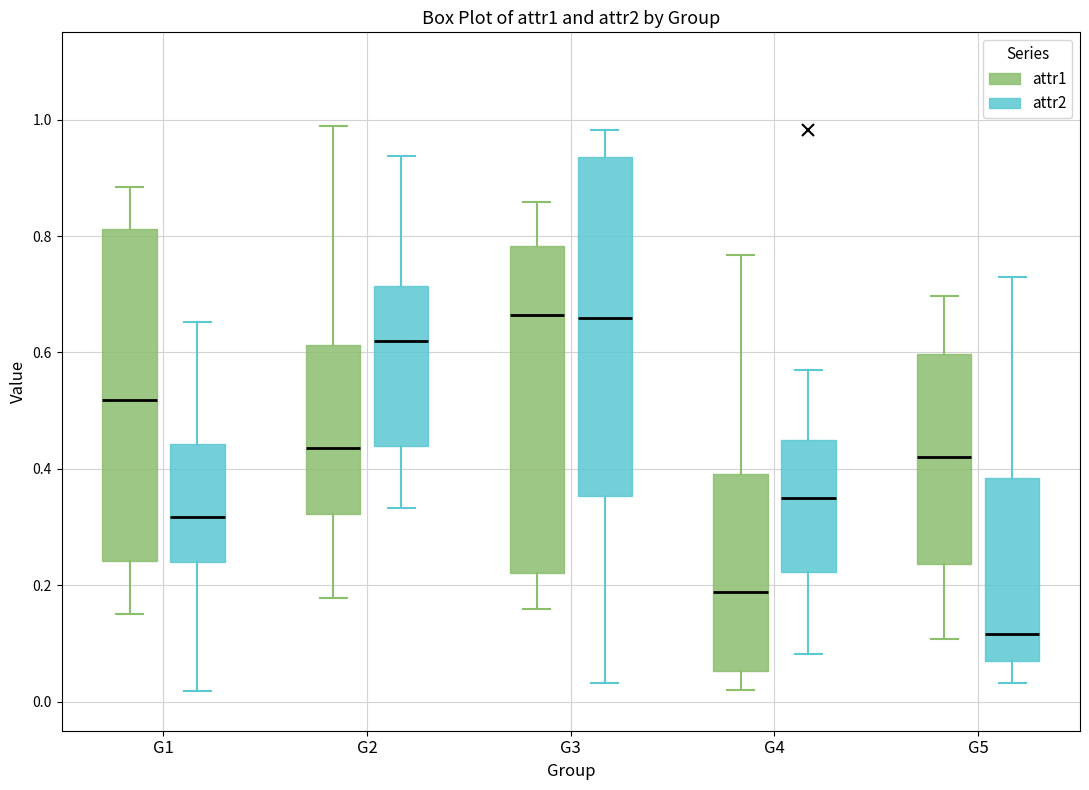

Reading left to right, read every box against the y-axis: the position of its median line, the range the box covers, and the ends of its whiskers. The values are not printed on the chart, so give them approximately, as read against the axis.

G1 (attr1): median 0.52, box 0.24 to 0.82, whiskers 0.16 to 0.88
G1 (attr2): median 0.32, box 0.24 to 0.44, whiskers 0.02 to 0.66
G2 (attr1): median 0.44, box 0.32 to 0.62, whiskers 0.18 to 0.98
G2 (attr2): median 0.62, box 0.44 to 0.72, whiskers 0.34 to 0.94
G3 (attr1): median 0.66, box 0.22 to 0.78, whiskers 0.16 to 0.86
G3 (attr2): median 0.66, box 0.36 to 0.94, whiskers 0.04 to 0.98
G4 (attr1): median 0.18, box 0.06 to 0.40, whiskers 0.02 to 0.76
G4 (attr2): median 0.34, box 0.22 to 0.44, whiskers 0.08 to 0.56
G5 (attr1): median 0.42, box 0.24 to 0.60, whiskers 0.10 to 0.70
G5 (attr2): median 0.12, box 0.06 to 0.38, whiskers 0.04 to 0.74